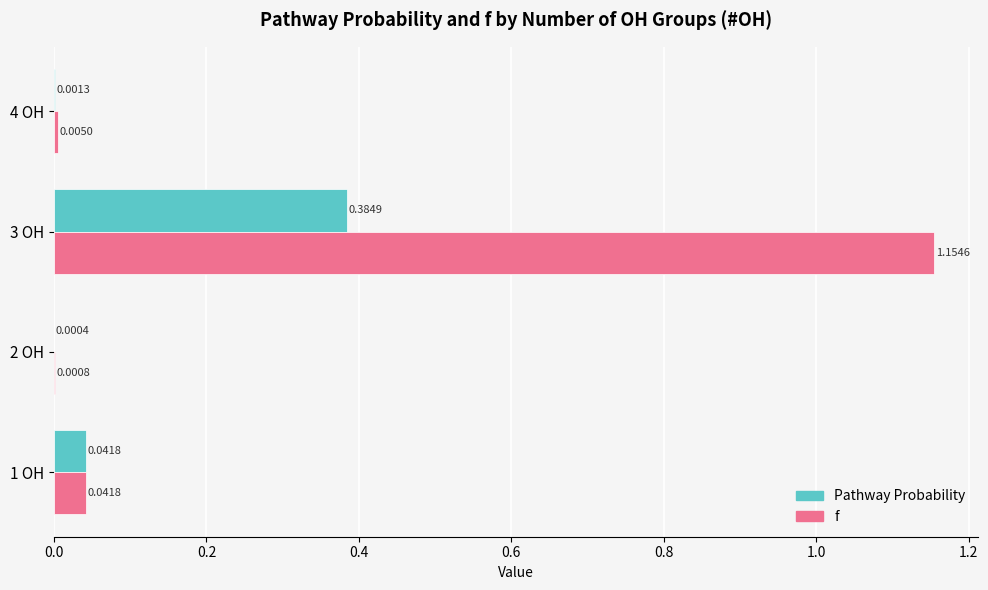

At which category is the sum across all series the highest?

3 OH